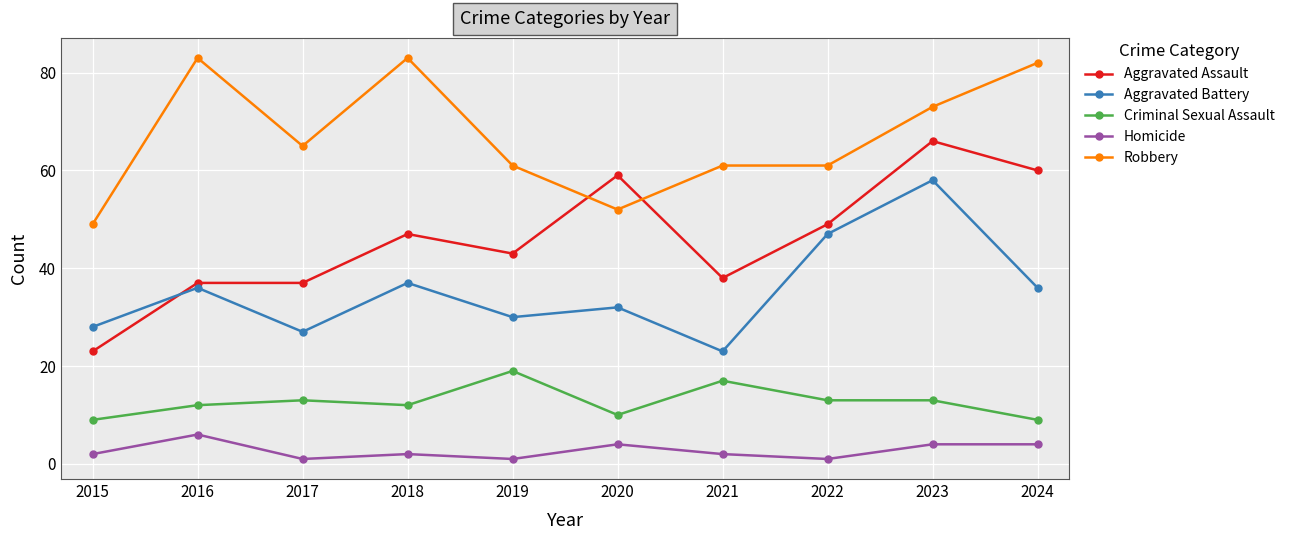

List the series in order of their peak value, lowest first.

Homicide, Criminal Sexual Assault, Aggravated Battery, Aggravated Assault, Robbery